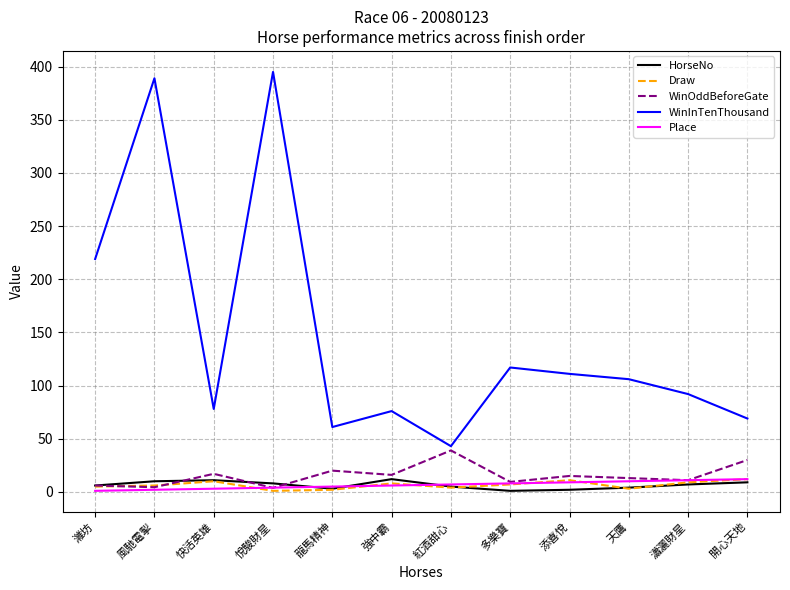

At which label does WinOddBeforeGate first exceed 15?

快活英雄